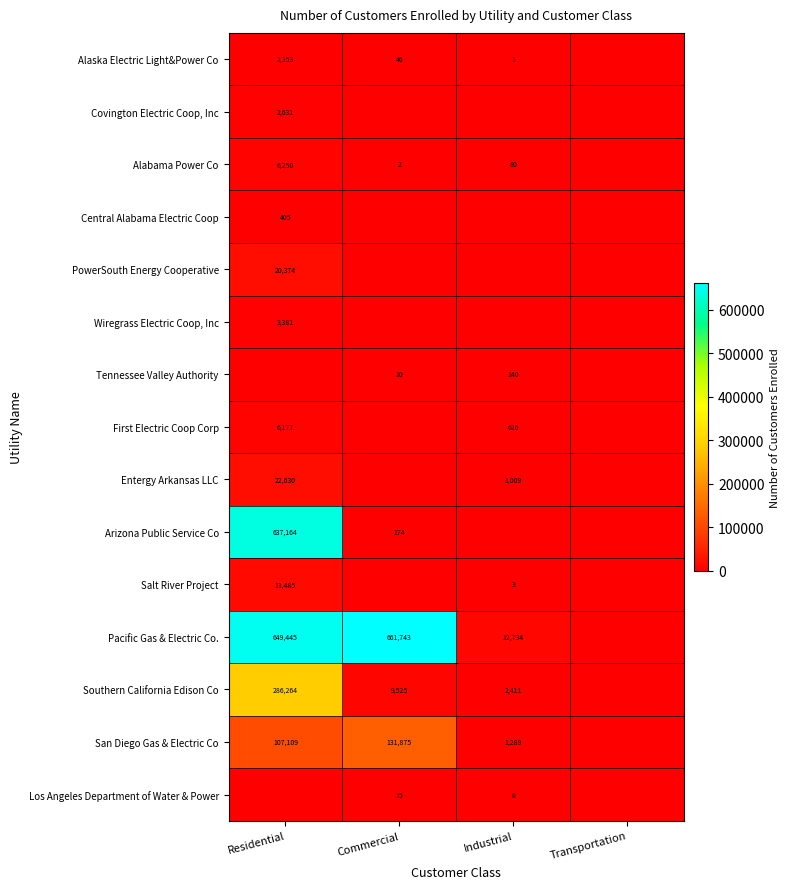

Is it true that Entergy Arkansas LLC equals 1009 at Industrial?

True